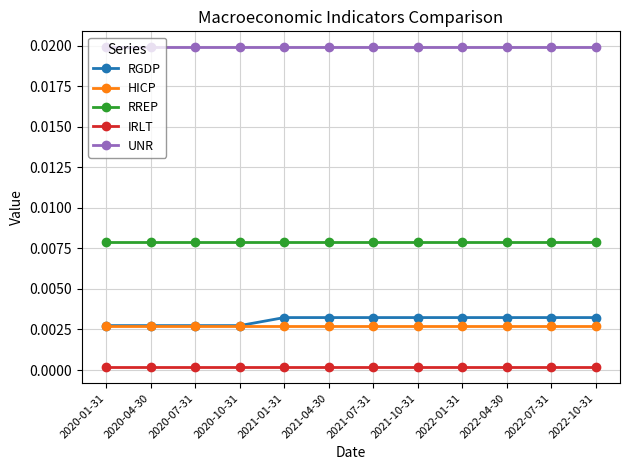

Rank the series by their maximum value, from lowest to highest.

IRLT, HICP, RGDP, RREP, UNR